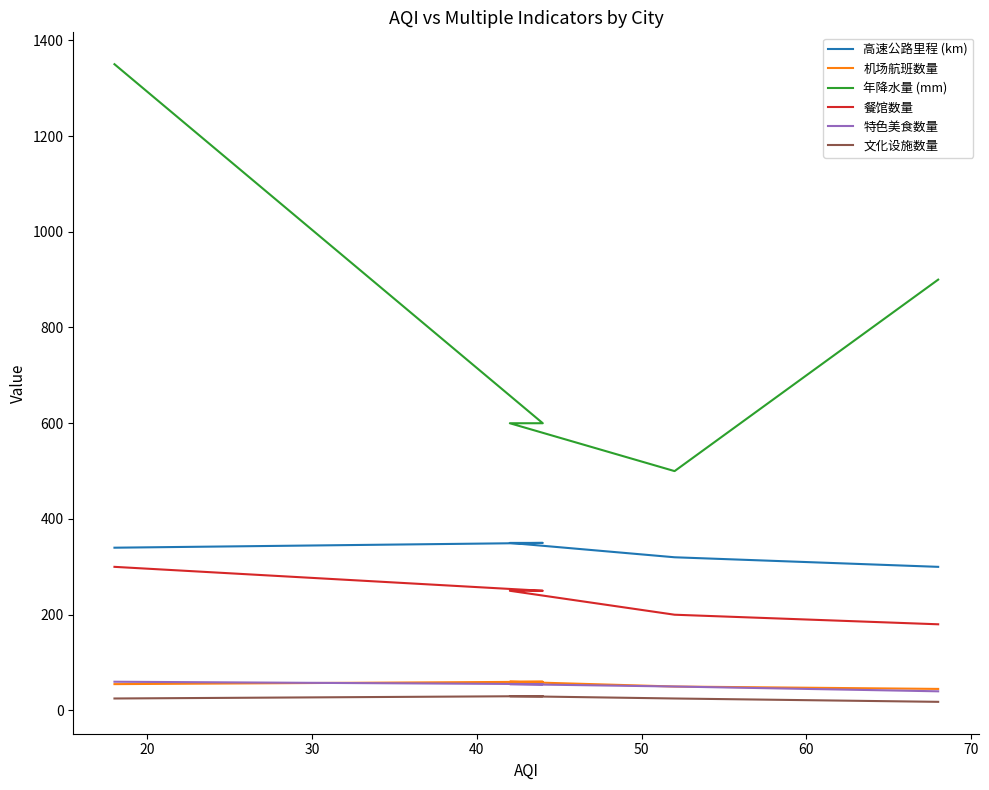

What is the greatest value displayed?

1350